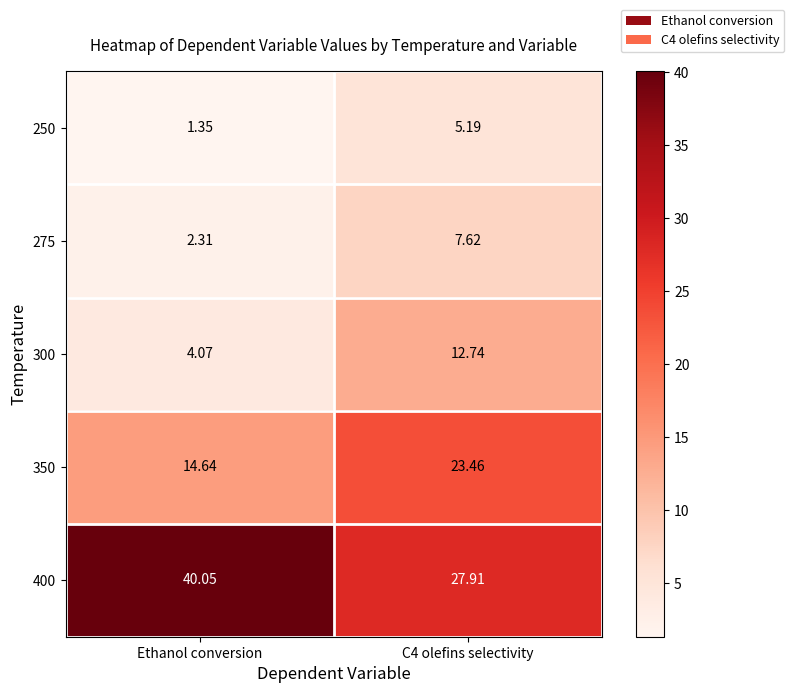

At which label is 250 closest to 3?

Ethanol conversion